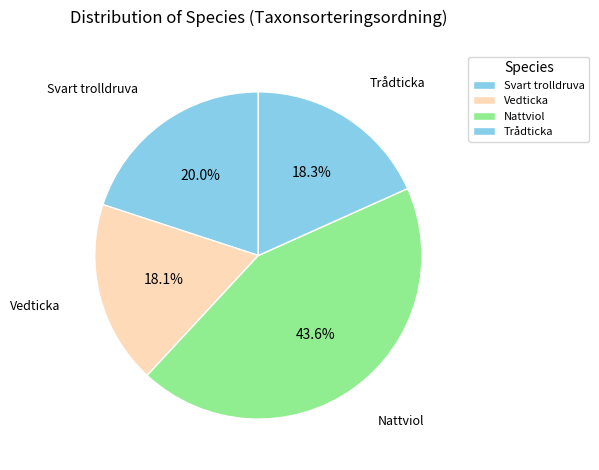

Count the number of slices in the pie.

4